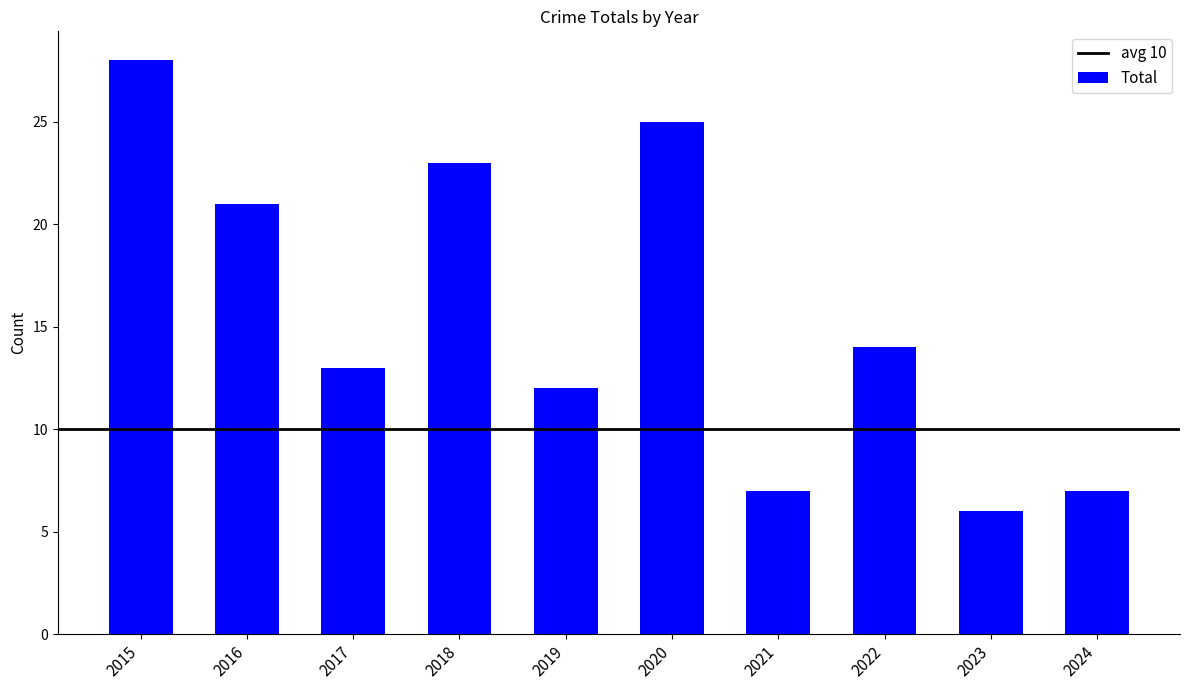

How many bars are there in total?

10